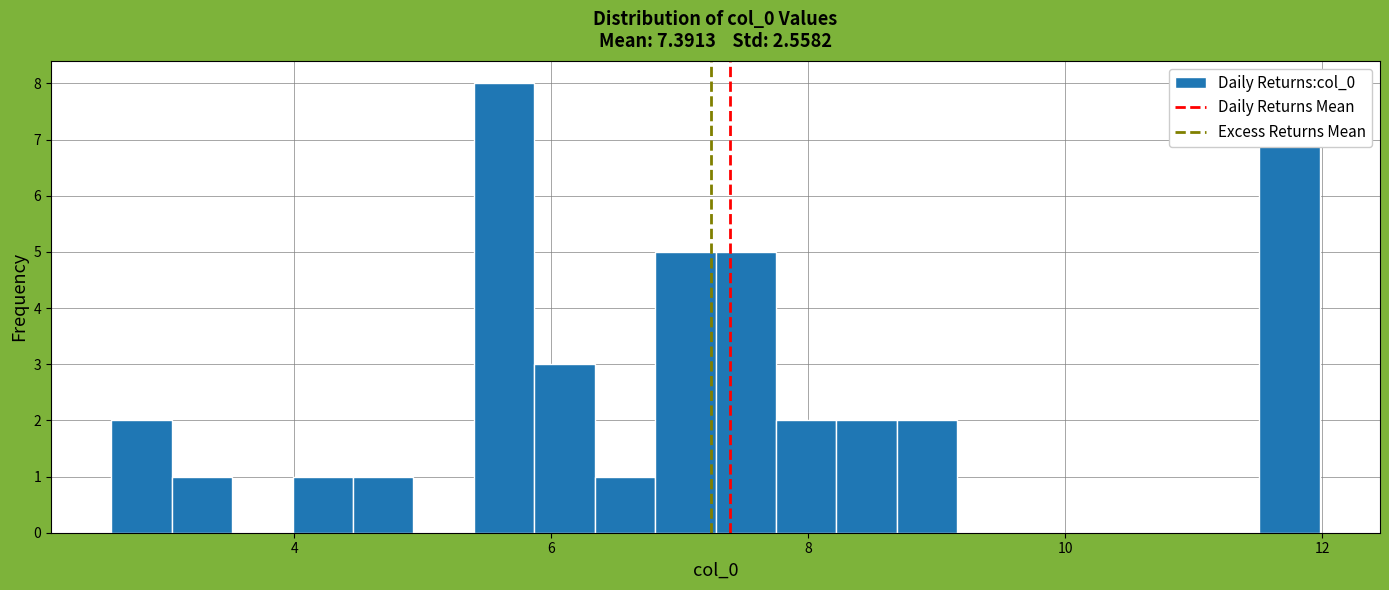

Read against the x-axis, roughly where is the centre of the tallest bar?

5.6